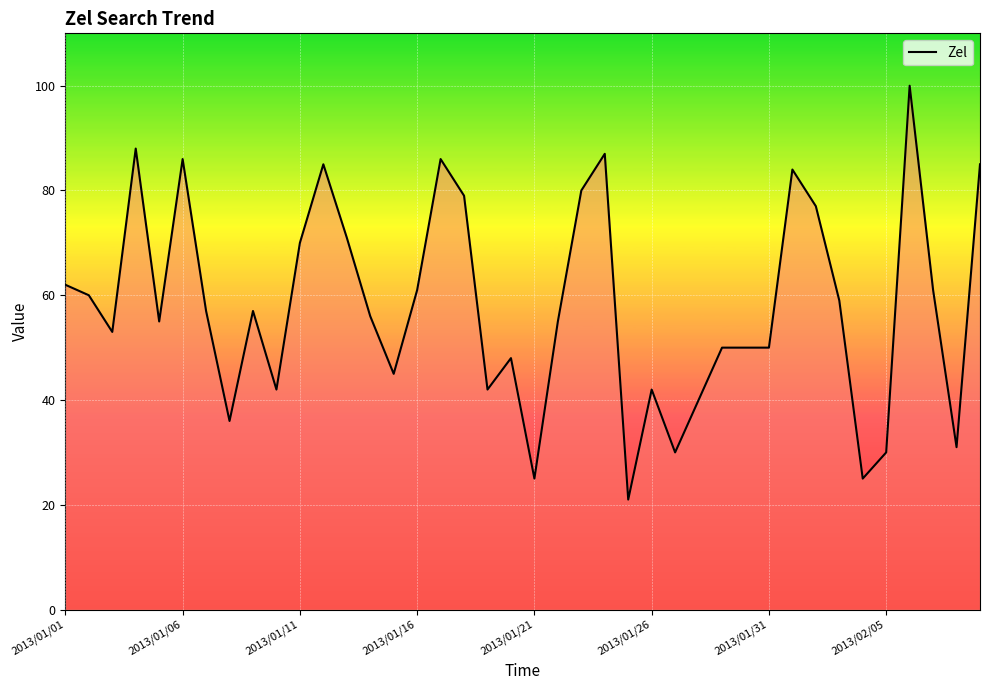

Does the chart have visible grid lines?

Yes